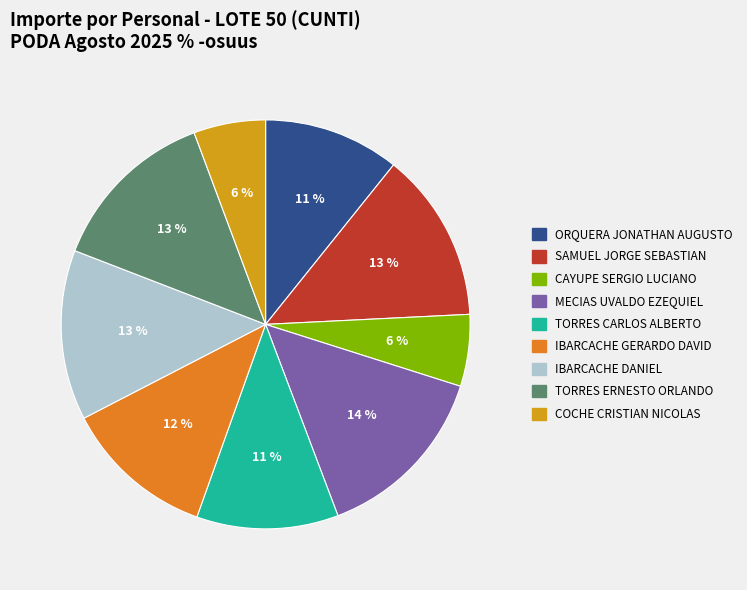

Which slice is the largest?

MECIAS UVALDO EZEQUIEL